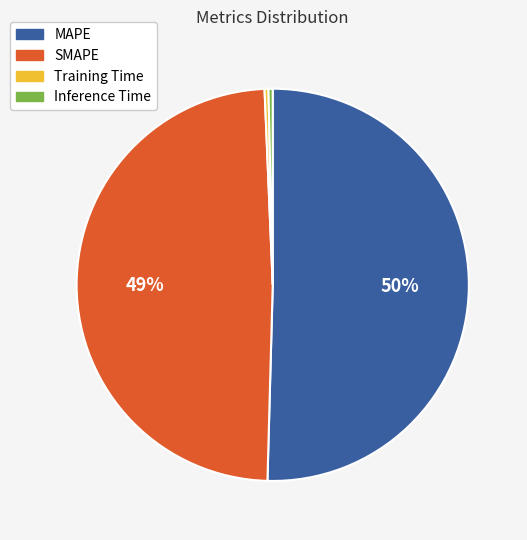

Is it true that SMAPE is 49% of the pie?

True